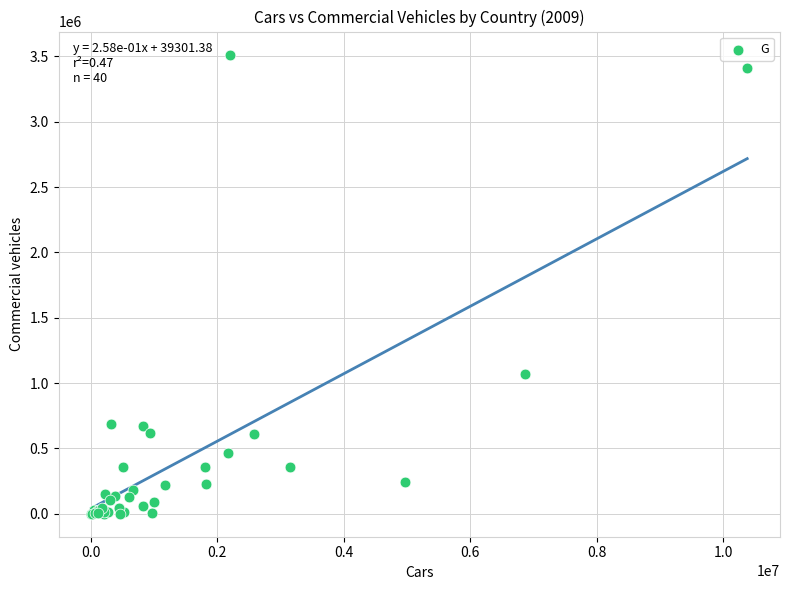

What Y value in the scatter plot is closest to 1756921?

1071896